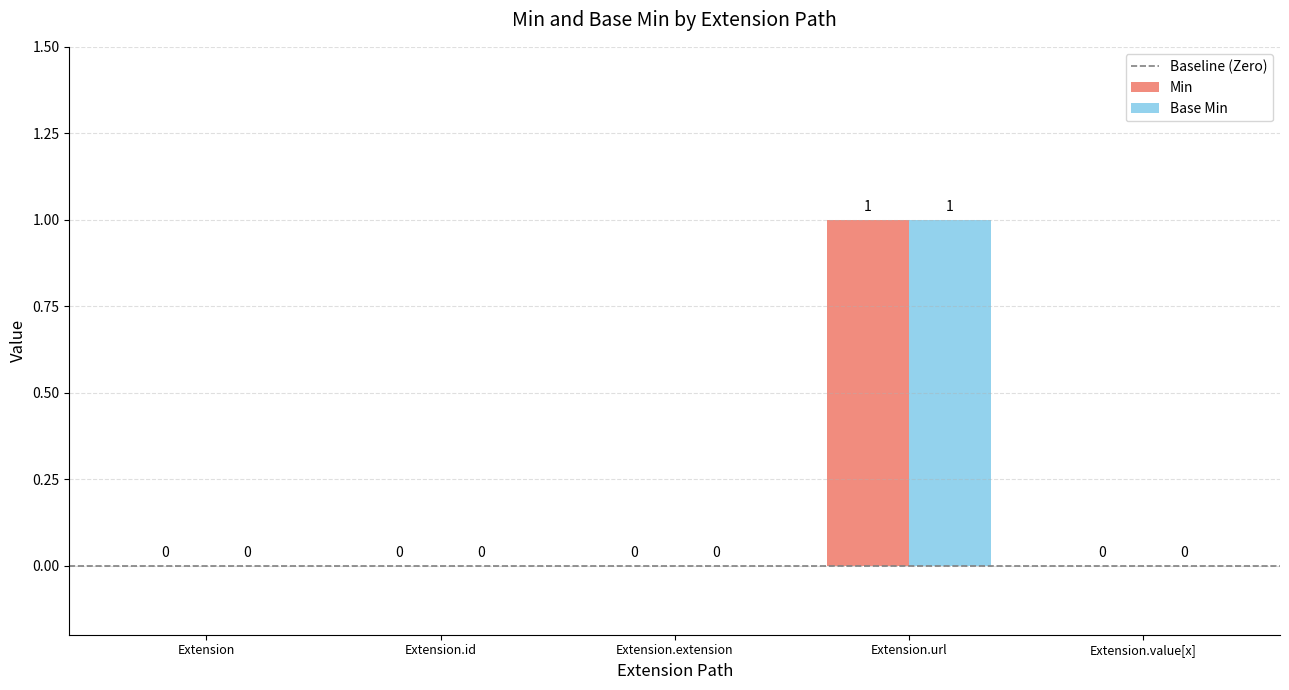

Read the Min value at Extension.url.

1